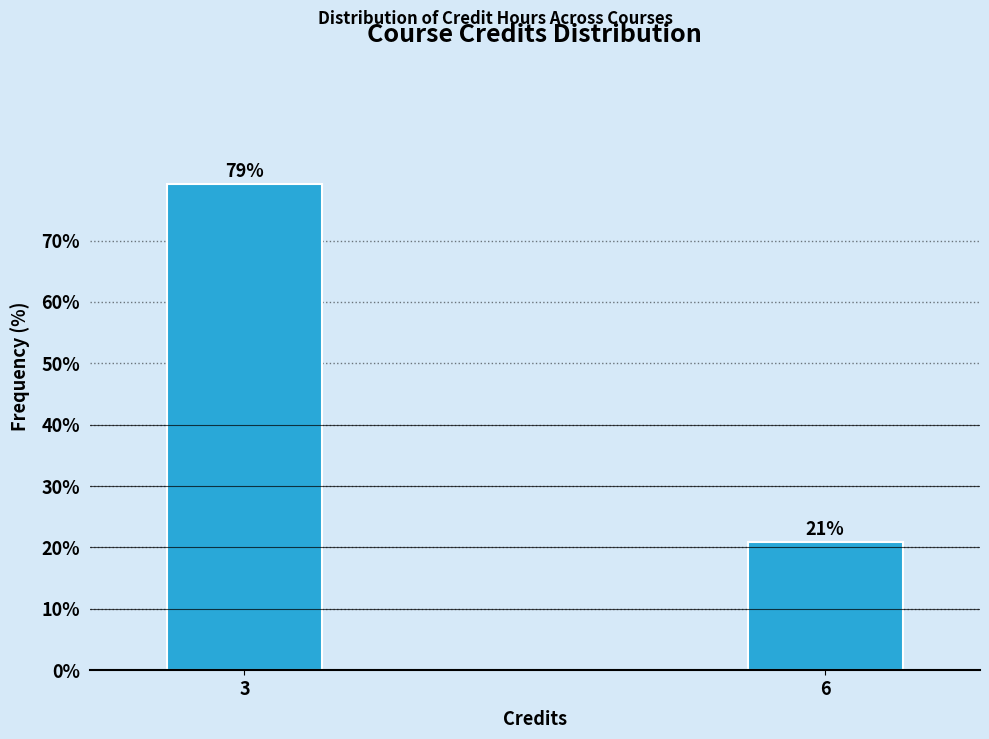

What is the sum of all values?

100.0